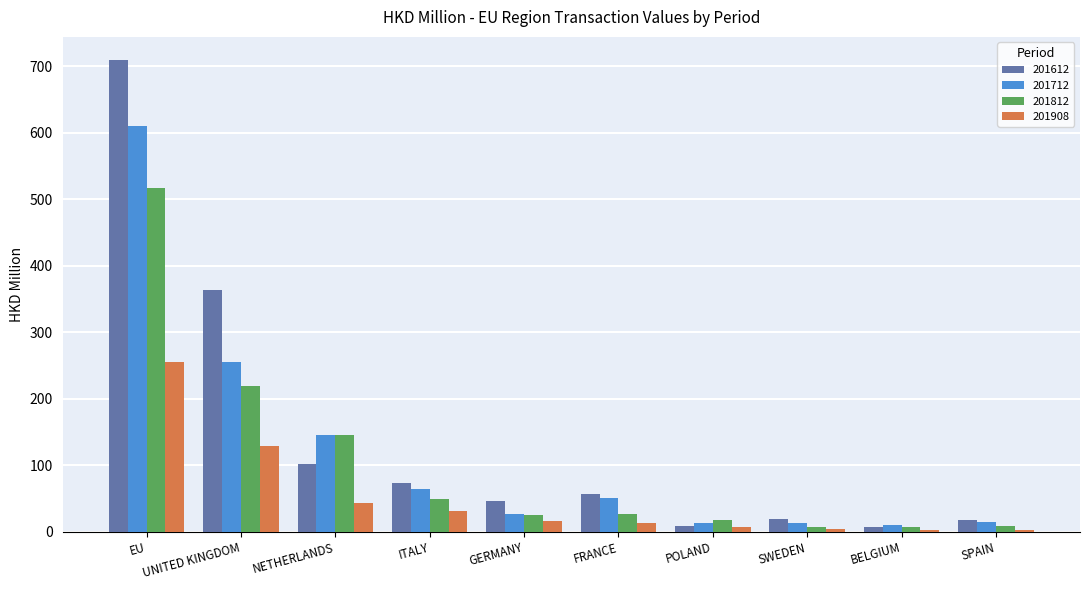

True or false: 201908 has a value of 208.9 at UNITED KINGDOM.

False